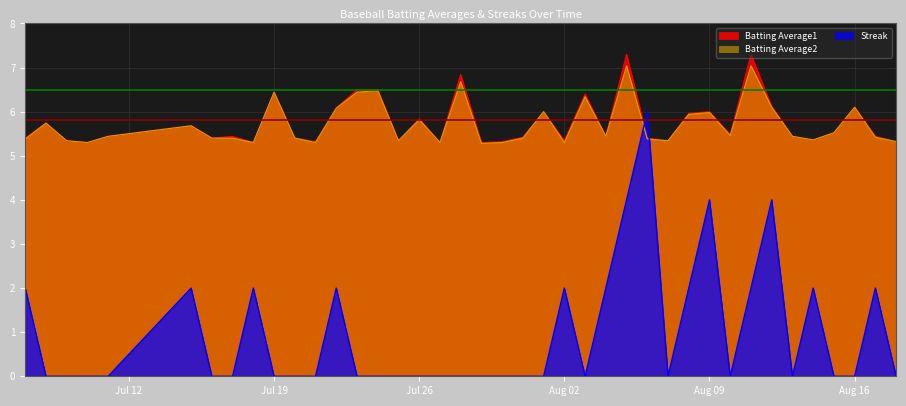

At which label is Streak closest to 3?

2010-07-07